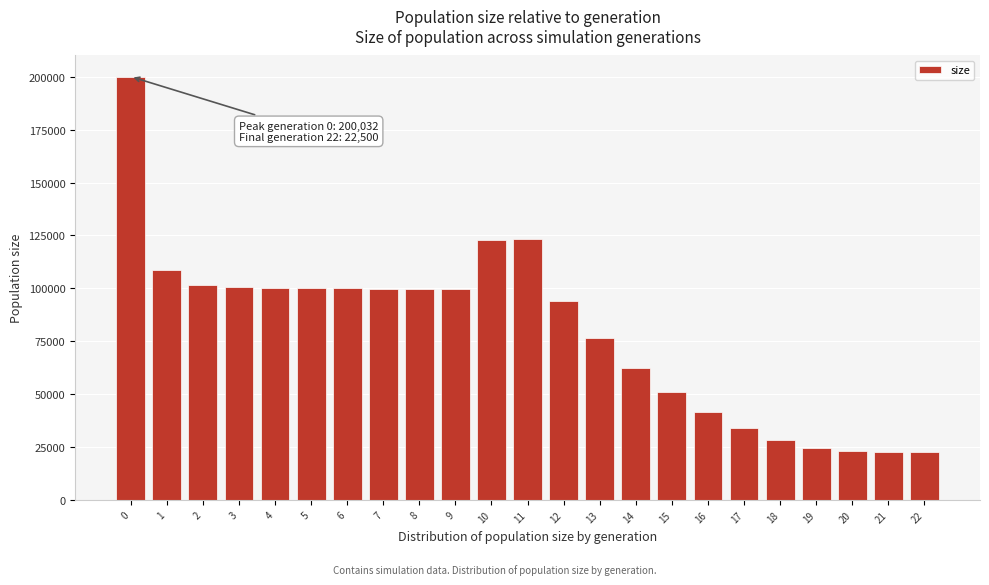

The value at 2 is 35353. True or false?

False